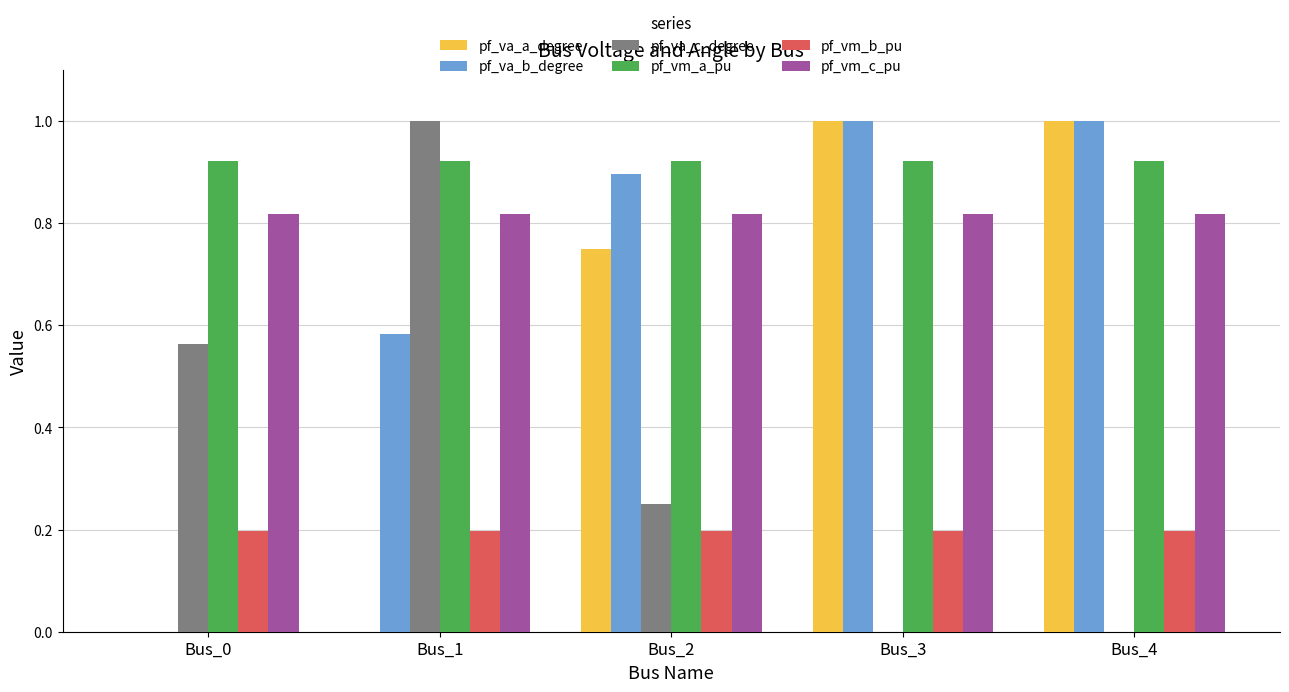

What is the greatest value displayed?

1.0